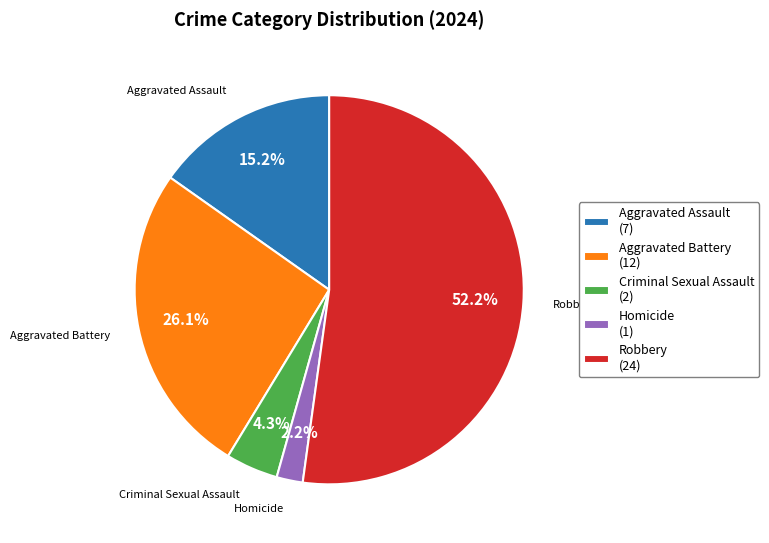

Is there any slice that represents more than half of the pie?

Yes